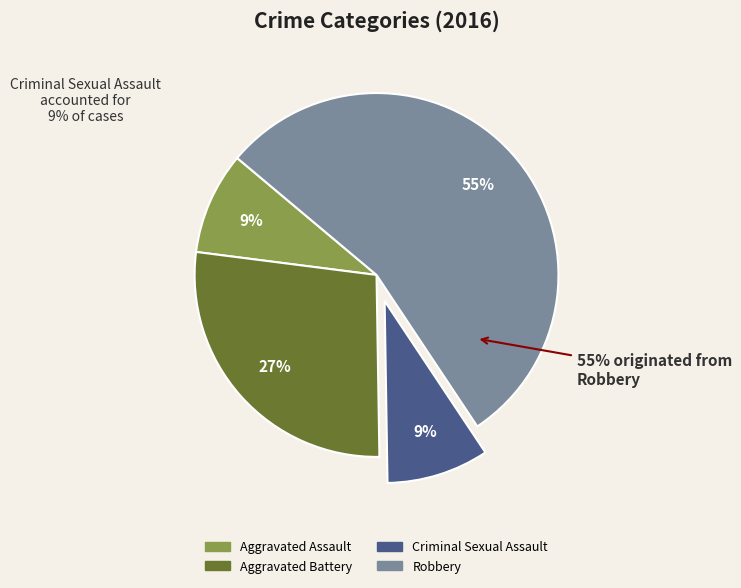

Which category has the biggest portion of the pie?

Robbery